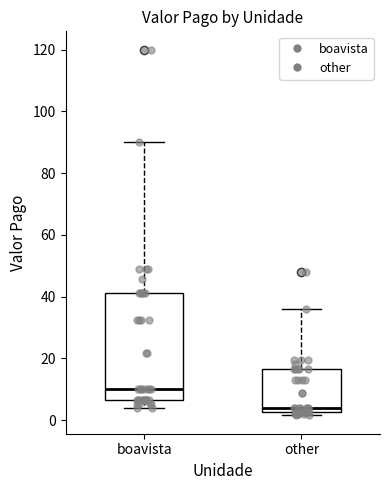

Which box's median line is the highest?

boavista